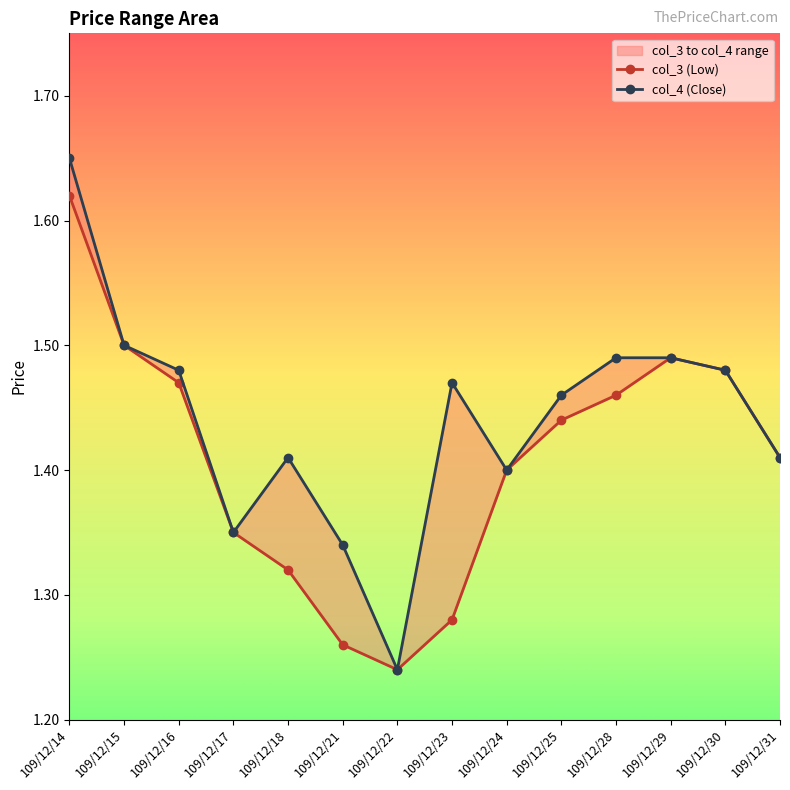

Which series has the widest spread of values?

col_4 (Close)